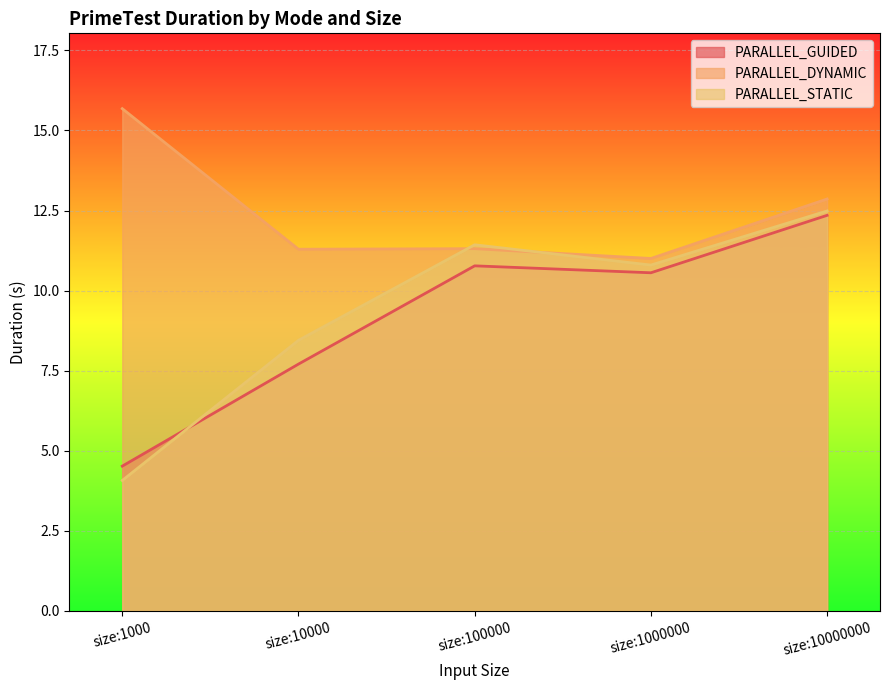

What is the value of the PARALLEL_DYNAMIC point at the 1st from the left?

15.7